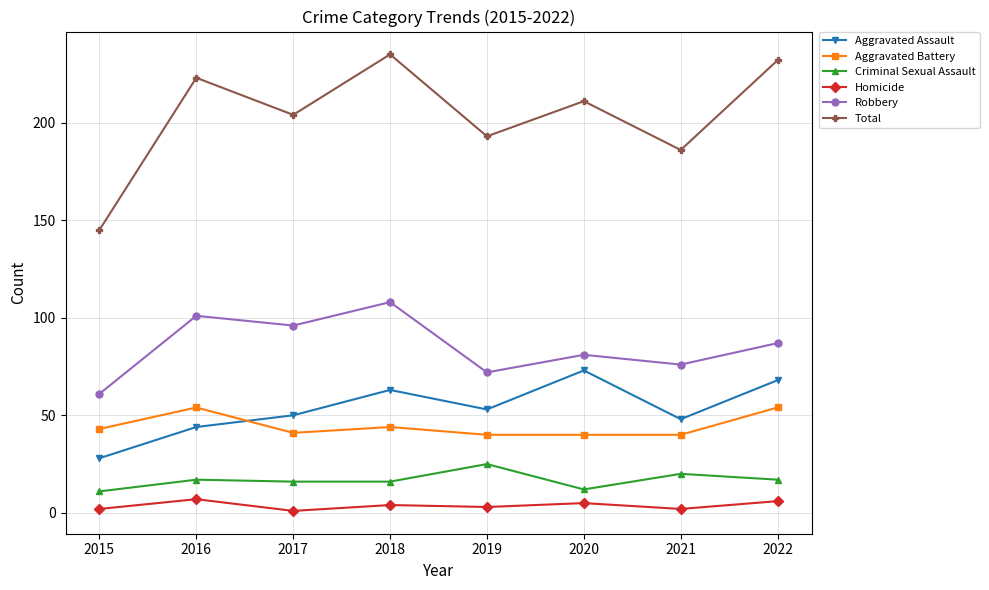

Read the Criminal Sexual Assault value at 2021, to the nearest 10.

20